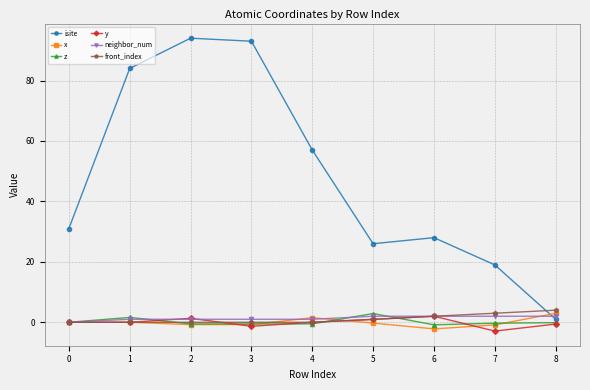

True or false: neighbor_num has a value of 1.0 at 3.

True